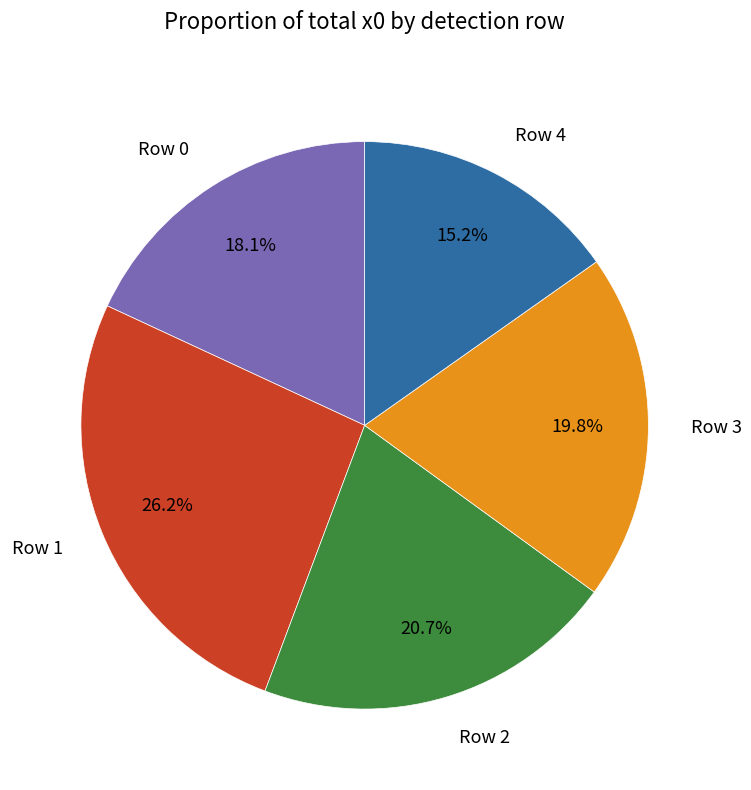

Count the number of slices in the pie.

5